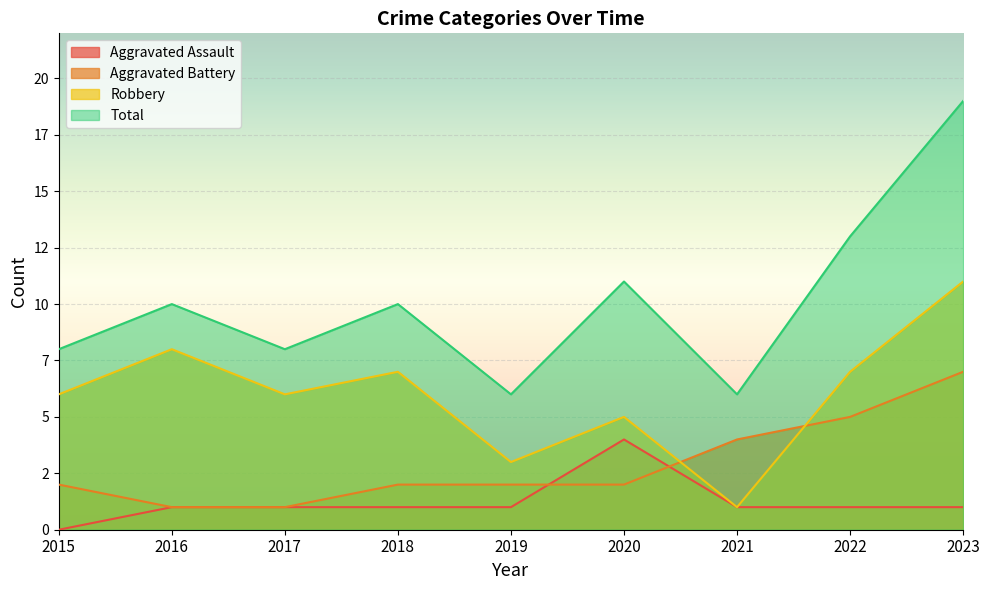

Reading right to left, list all the values displayed in this chart.

Aggravated Assault: 1	1	1	4	1	1	1	1	0
Aggravated Battery: 7	5	4	2	2	2	1	1	2
Robbery: 11	7	1	5	3	7	6	8	6
Total: 19	13	6	11	6	10	8	10	8